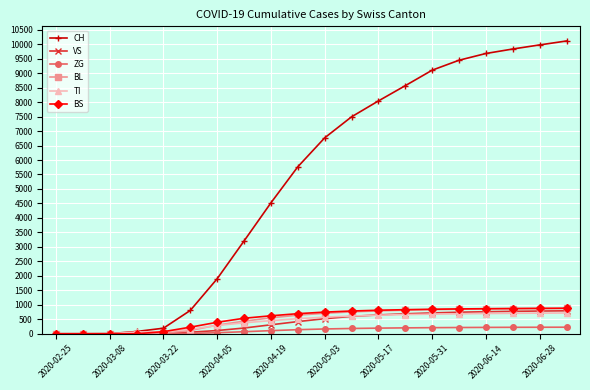

Which series has the widest spread of values?

CH